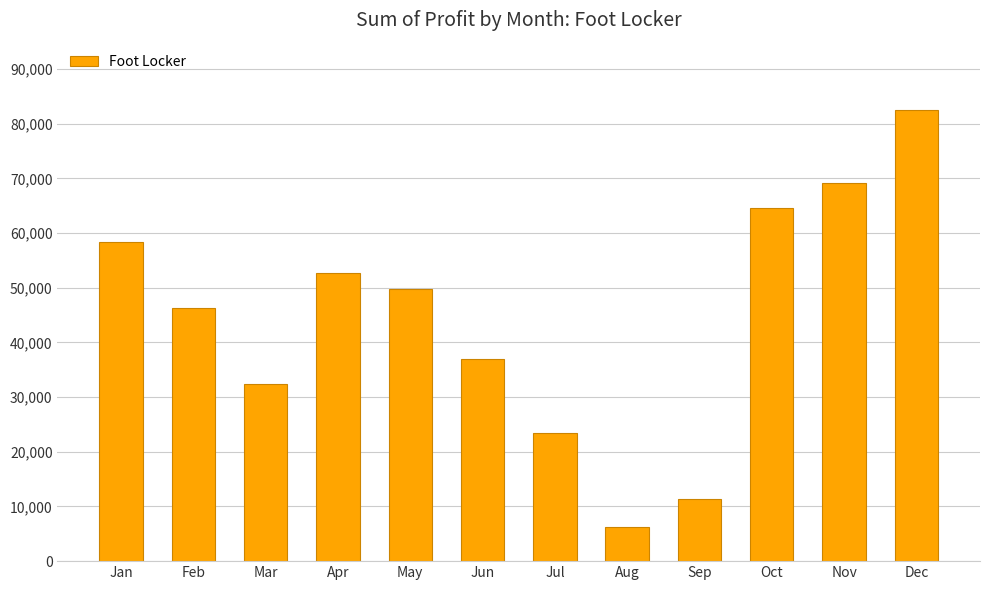

Which category has the highest value across all series?

Dec